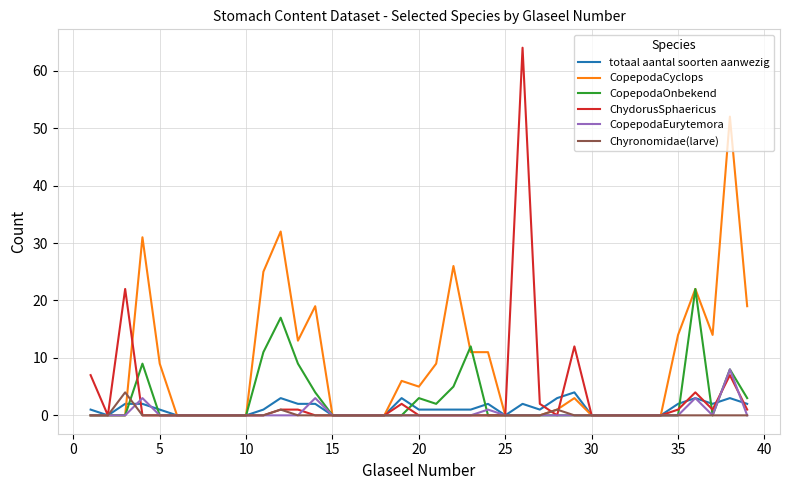

What is the maximum value shown in the chart?

64